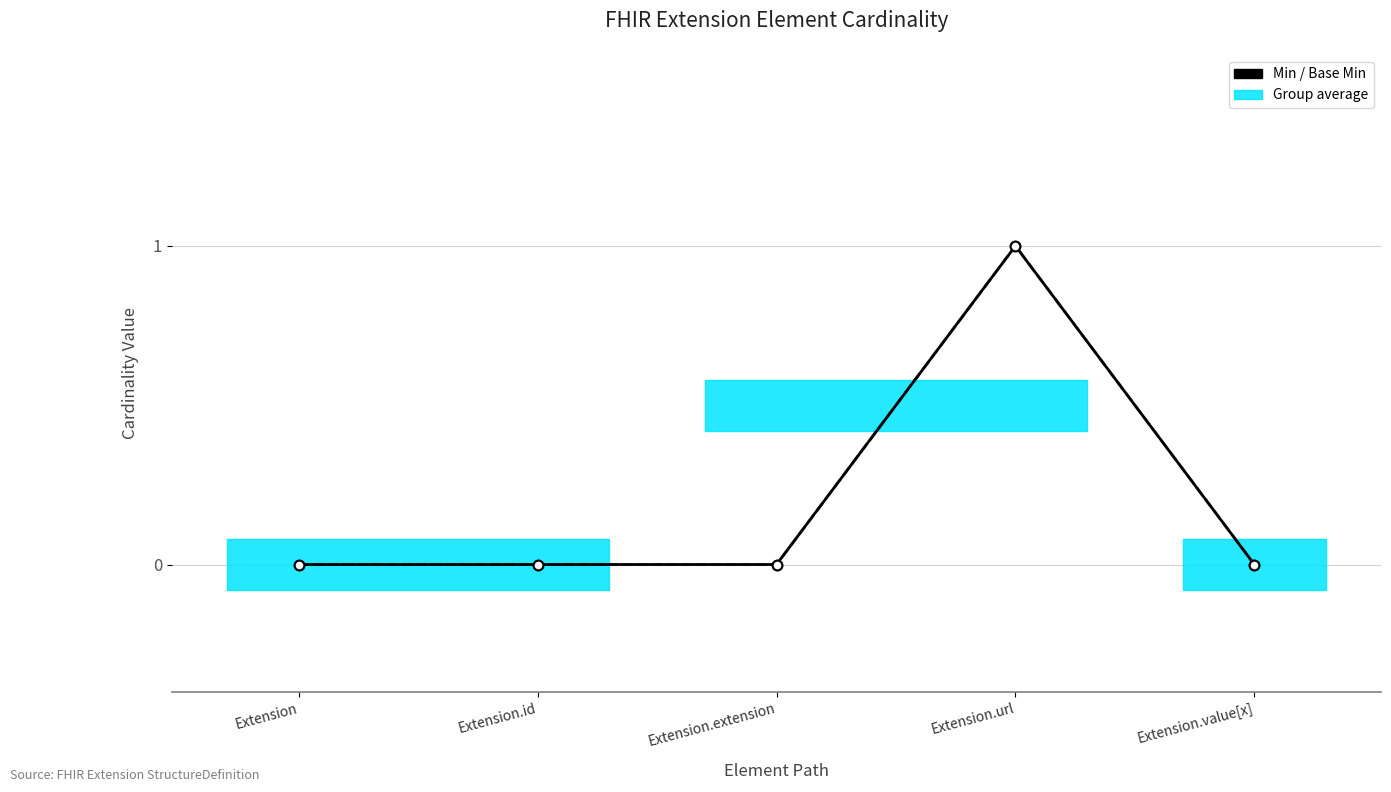

Which category has the lowest value across all series?

Extension